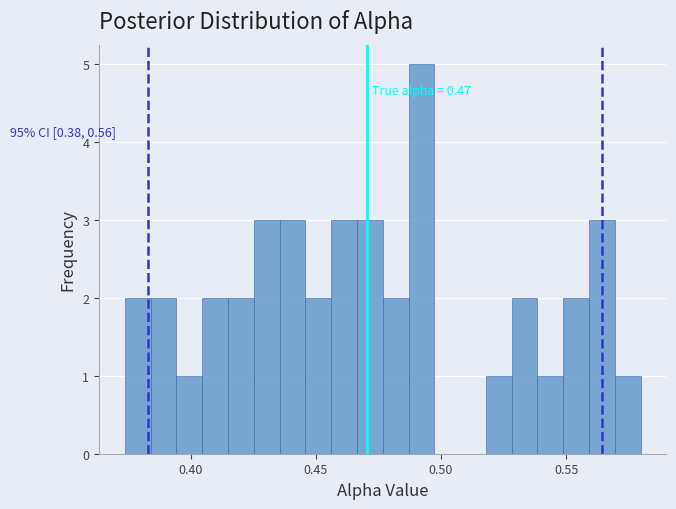

Around what value on the x-axis is the tallest bar? Give the approximate position of its centre, as read against the axis.

0.490